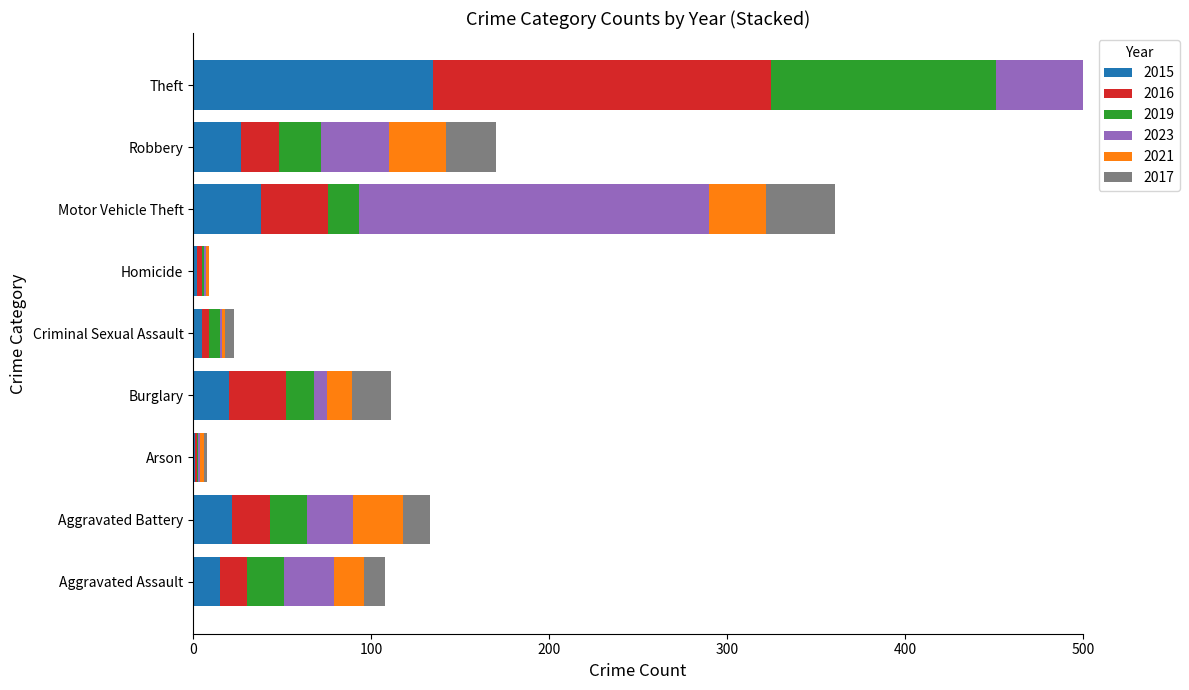

Is the value of 2019 at Theft greater than the value of 2017 at Aggravated Assault?

Yes